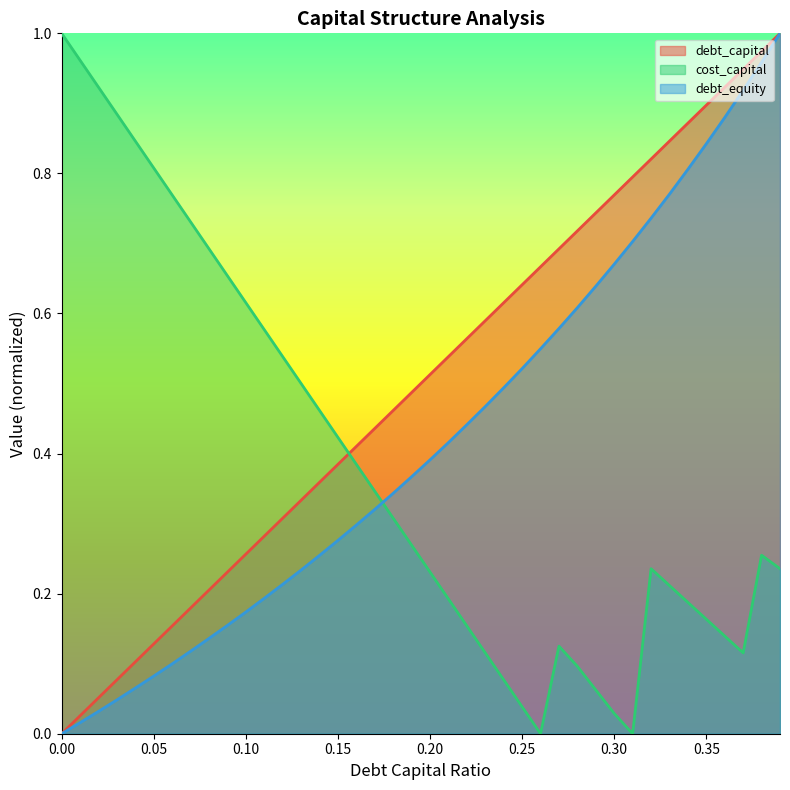

What is the difference between the debt_capital values at 0.25 and 0.02?

0.6